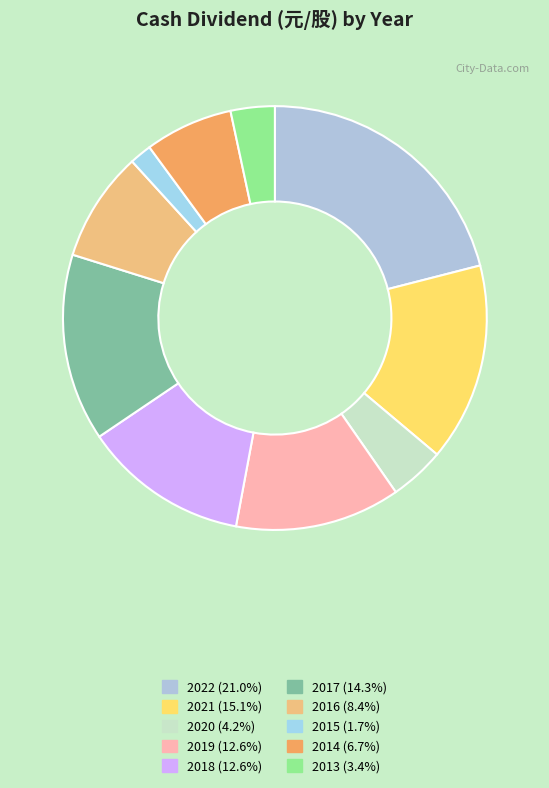

What is the ratio of the value at 2019 to the value at 2021?

0.8